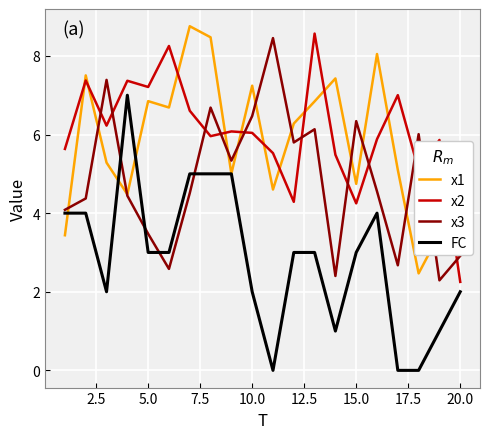

Count the number of data series in this chart.

4